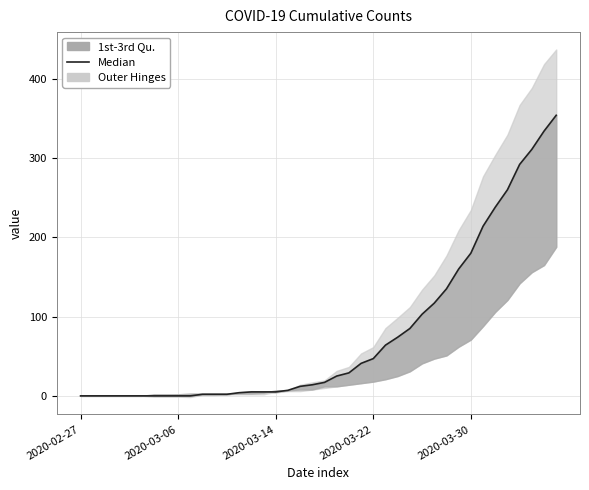

How many values exceed 17?

19